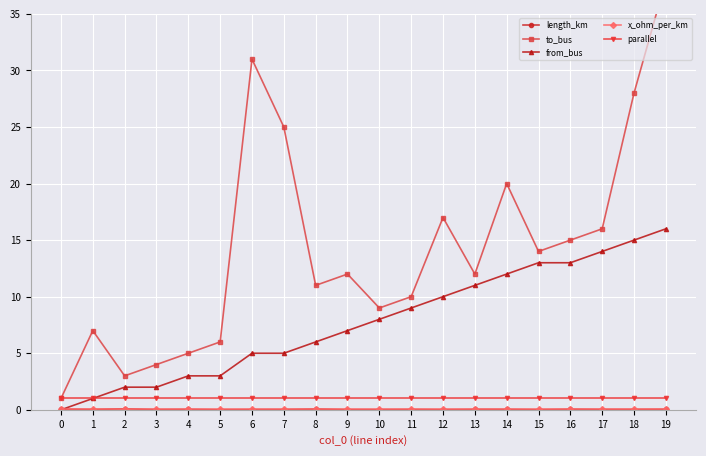

Which has a higher value, 9 or 19?

19